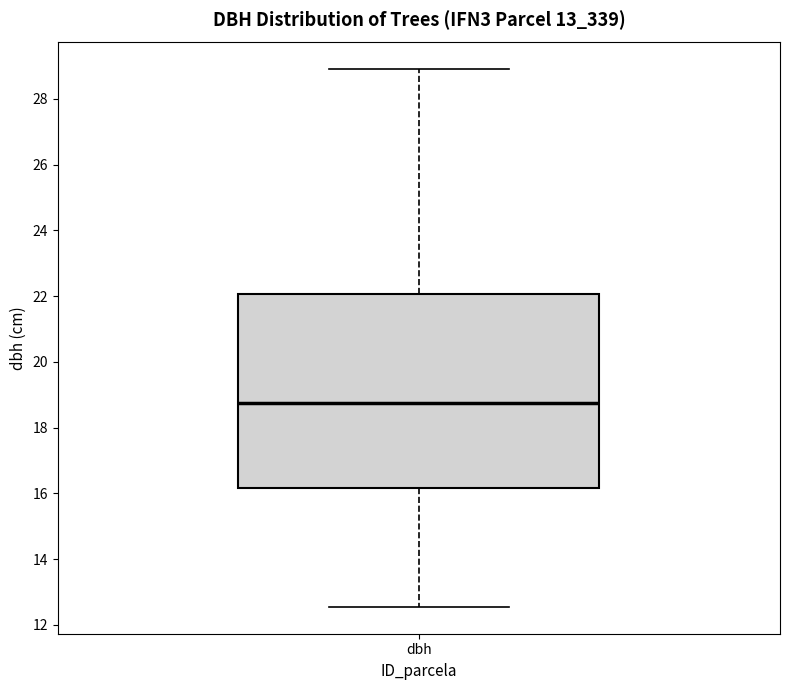

Read this box plot against the y-axis: the position of the median line, the range covered by the box, and the ends of both whiskers. The values are not printed on the chart, so give them approximately, as read against the axis.

median 18.8, box 16.2 to 22.0, whiskers 12.6 to 29.0